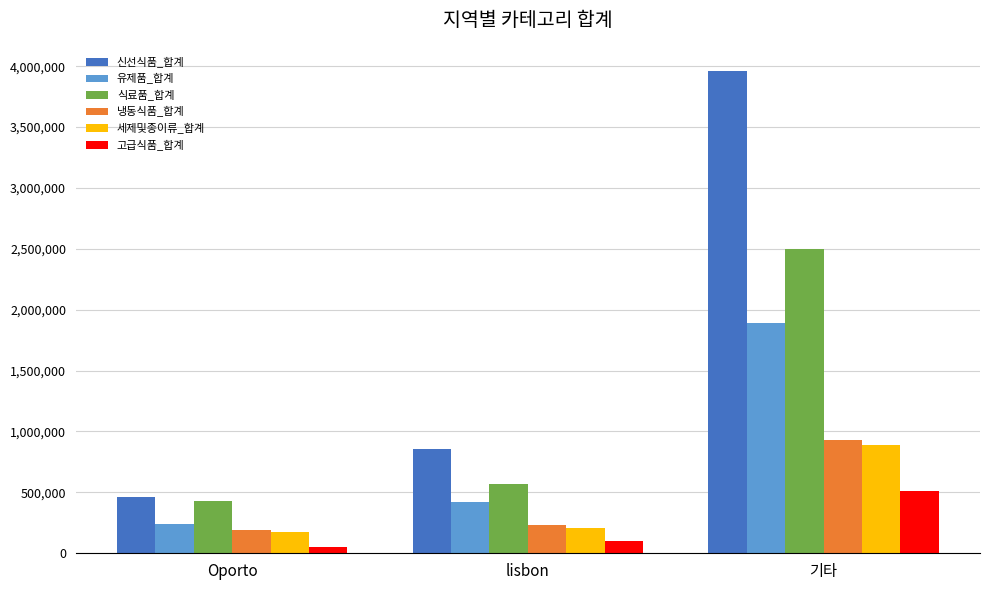

What position from the left is Oporto?

1